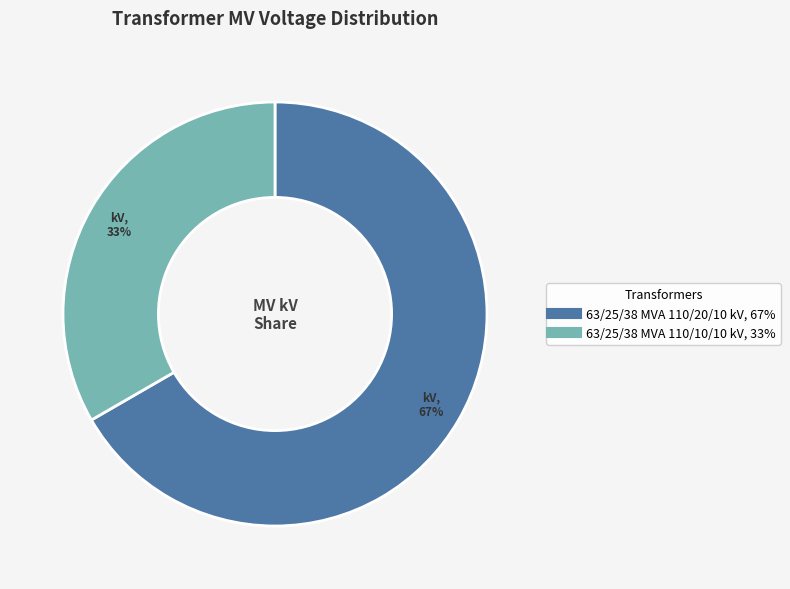

Is there any slice that represents more than half of the pie?

Yes